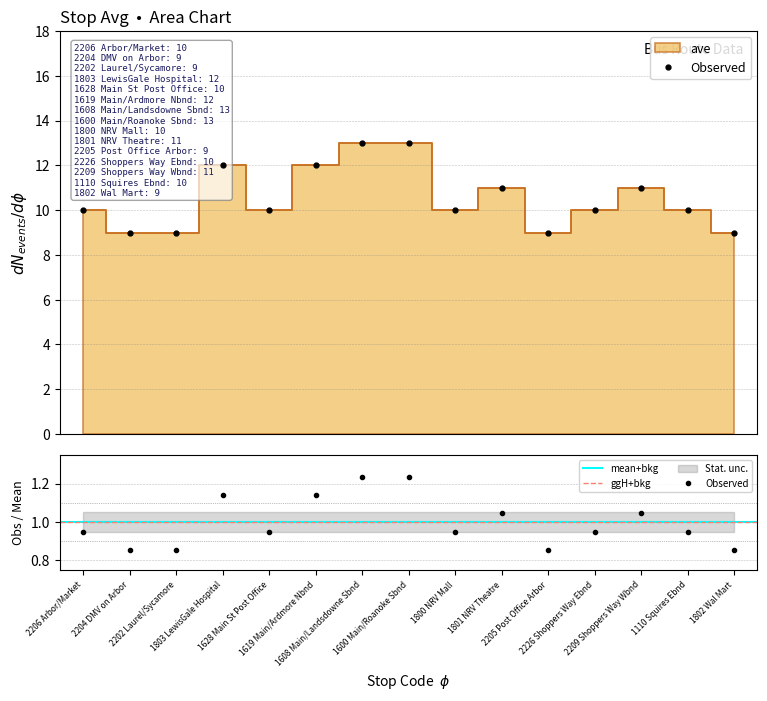

How many categories are shown in the chart?

15